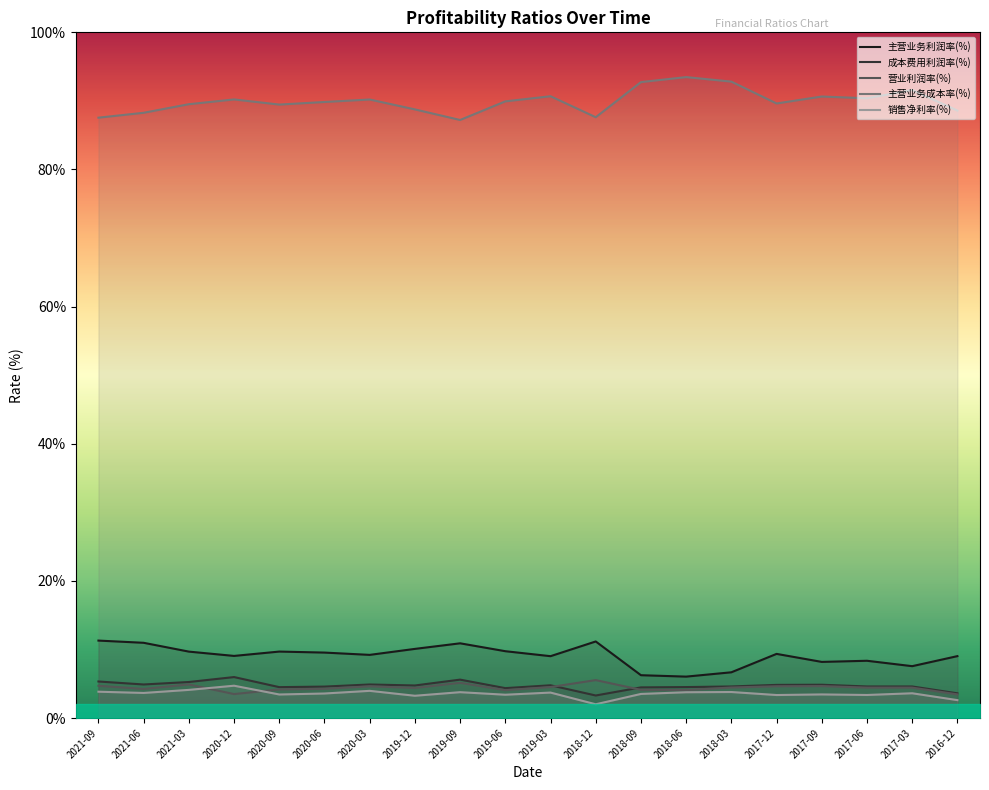

What is the label of the 14th point from the left?

2018-06